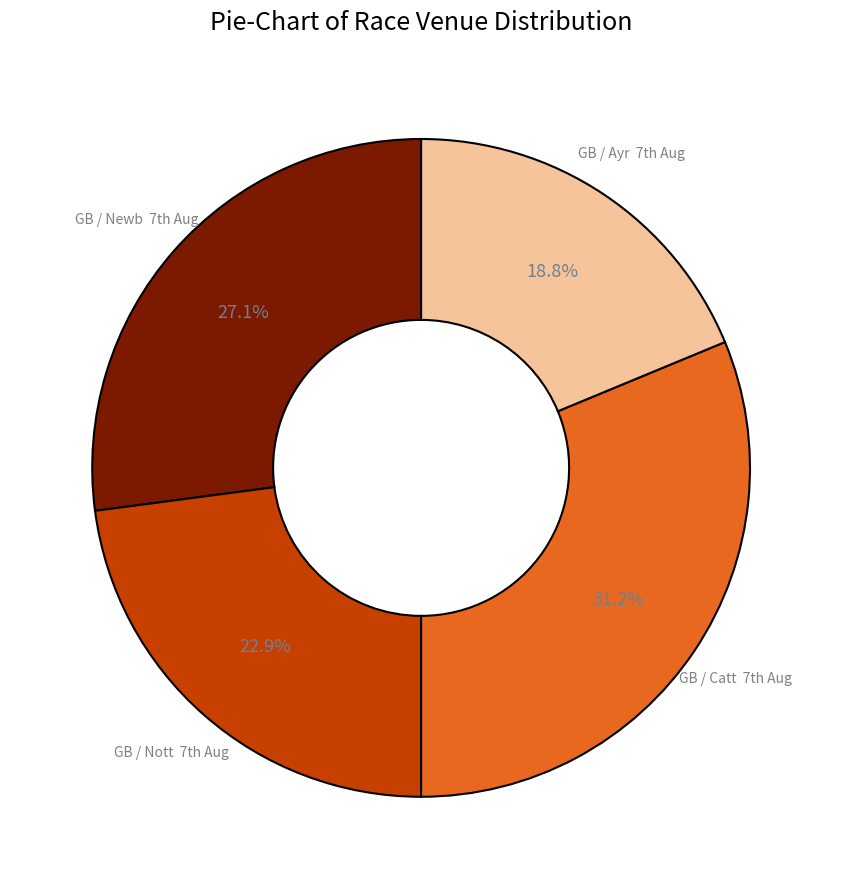

Which category has the biggest portion of the pie?

GB / Catt 7th Aug